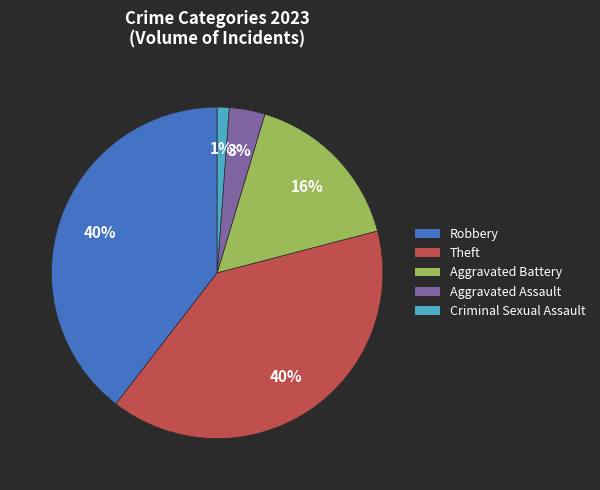

Is it true that Robbery is 48% of the pie?

False